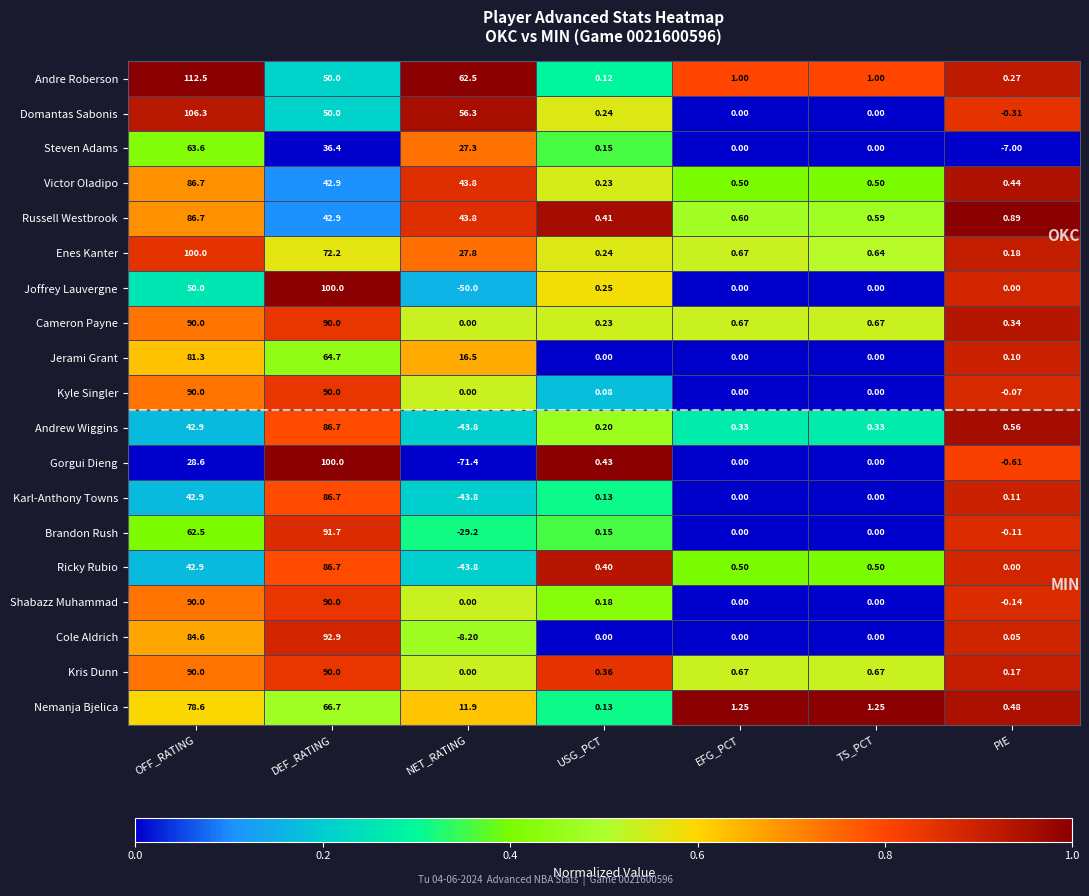

Which series has the largest total across all categories?

Andre Roberson